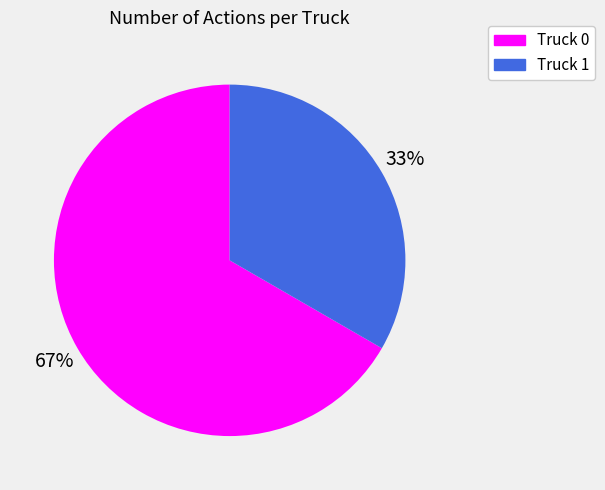

Do Truck 0 and Truck 1 together represent more than half of the pie?

Yes